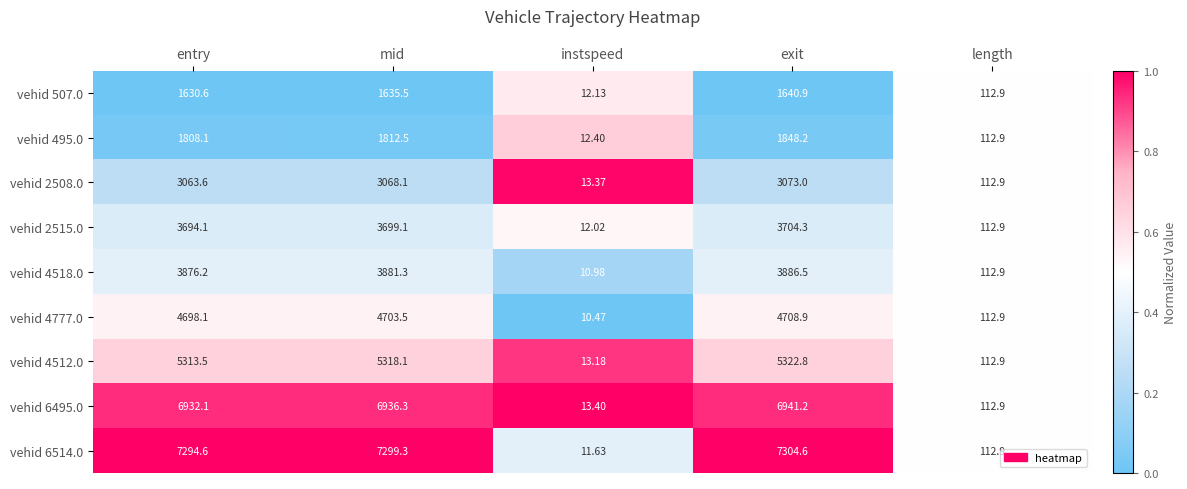

Is the value of vehid 4512.0 at mid greater than the value of vehid 2515.0 at instspeed?

Yes